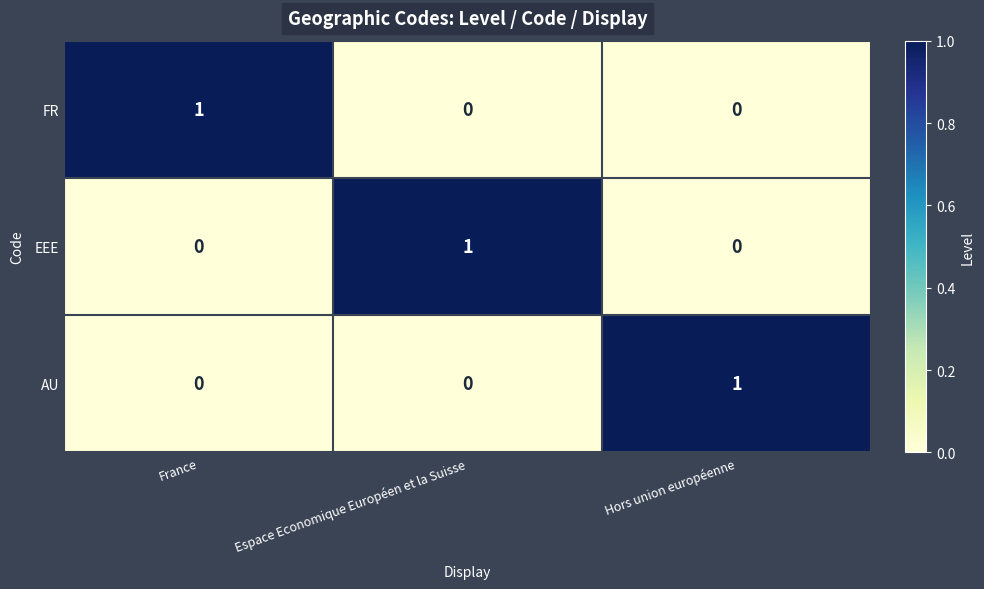

True or false: FR has a value of 1 at France.

True